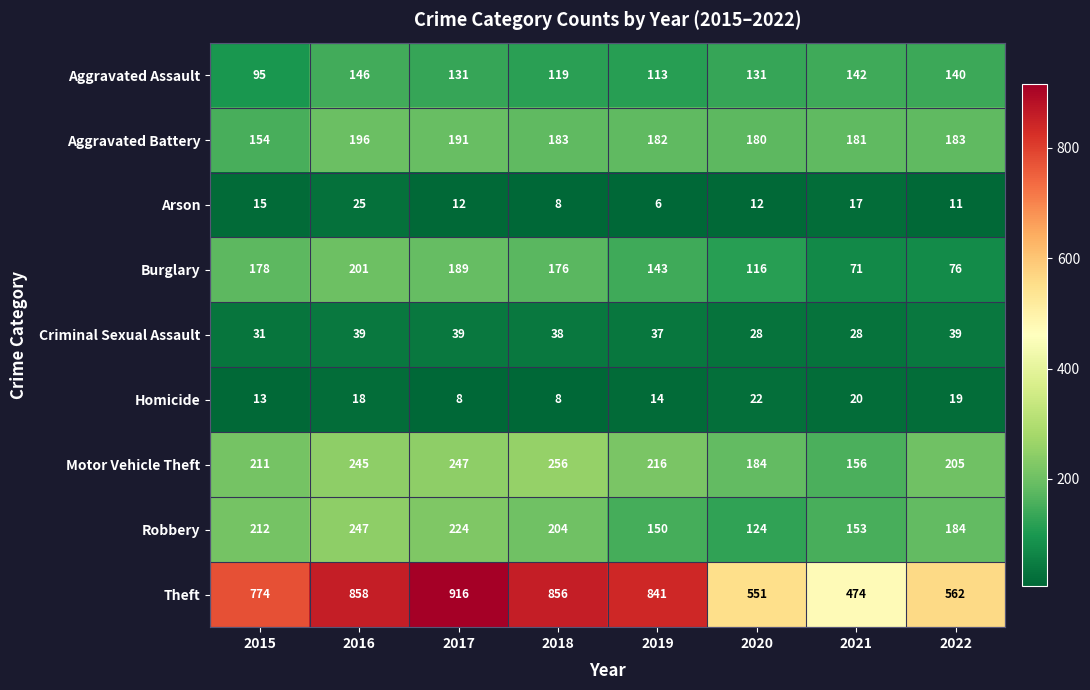

Between 2015 and 2018, which series saw the biggest shift?

Theft